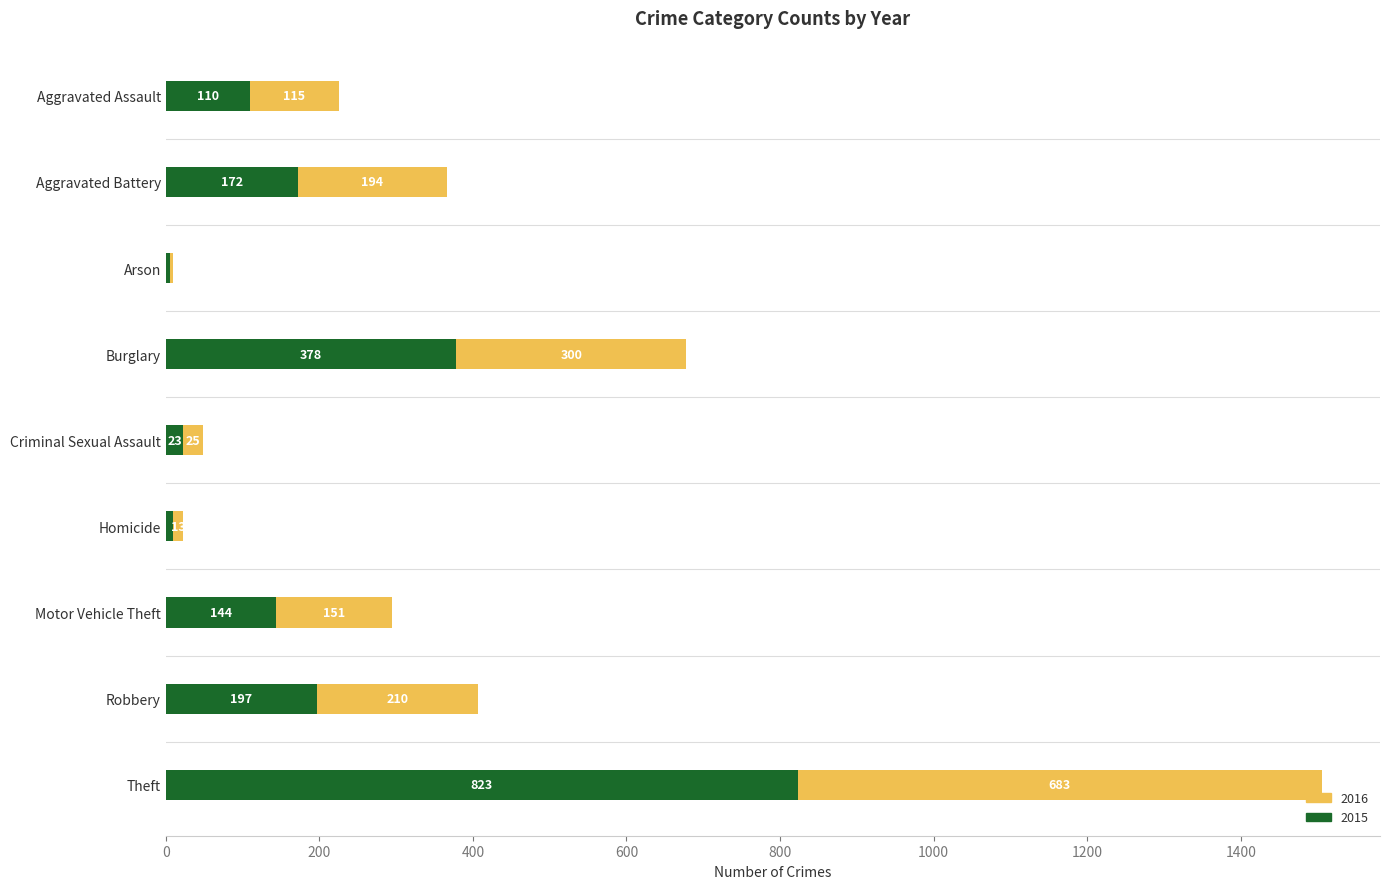

What is the total value across all series at Robbery?

407